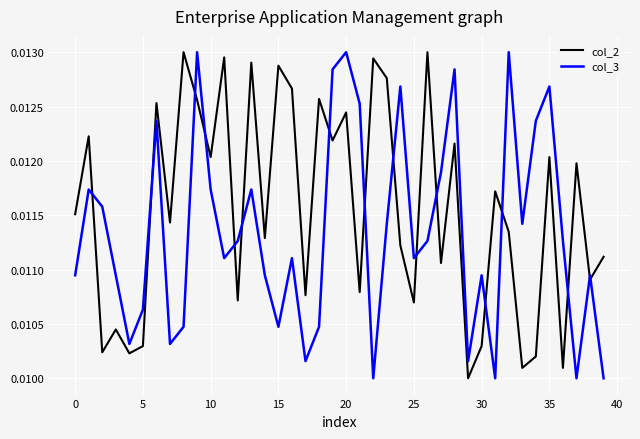

How many interior local valleys does the col_3 series have?

11